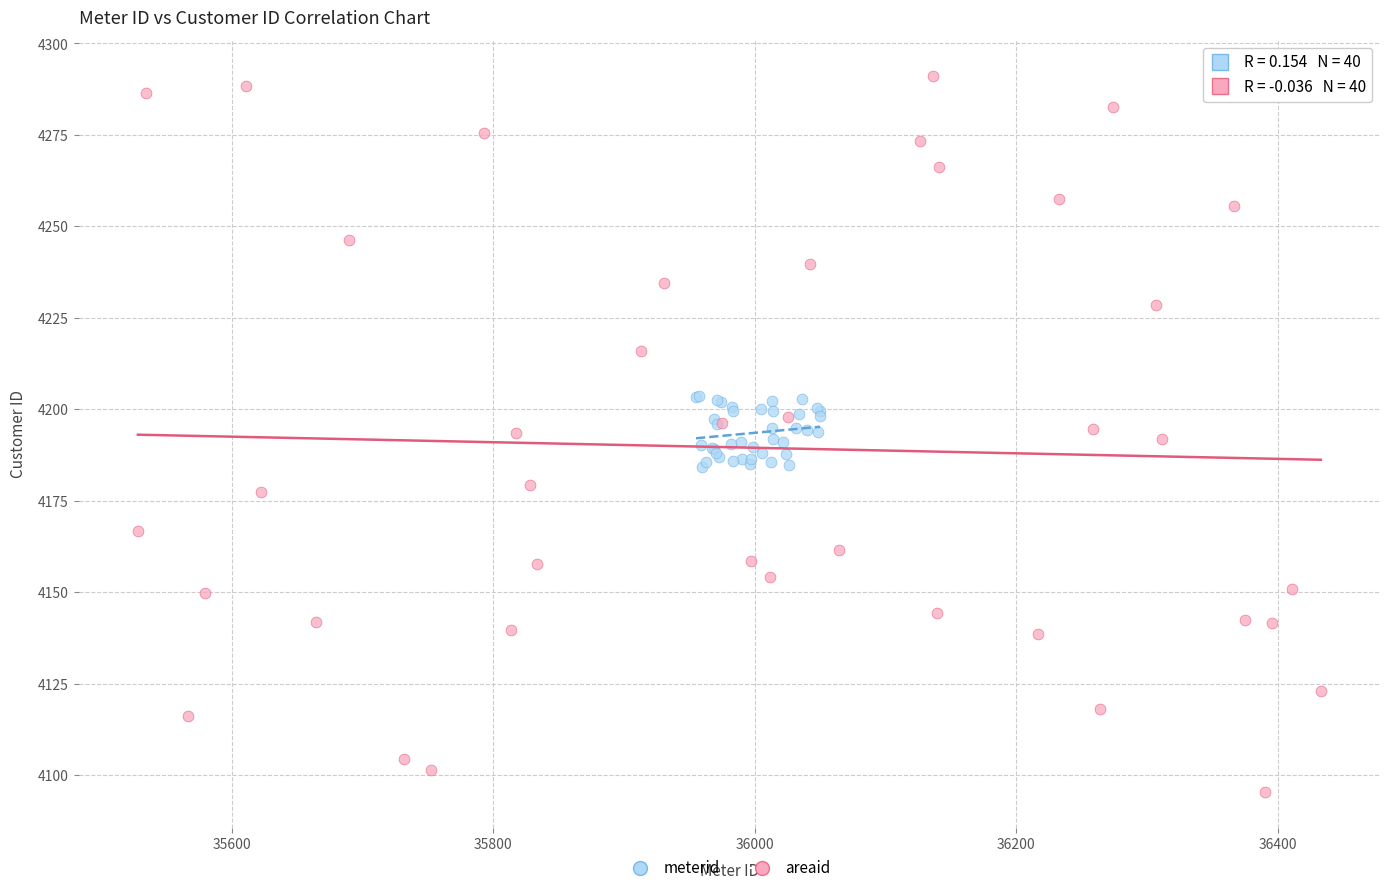

Which series reaches the minimum Y coordinate?

areaid